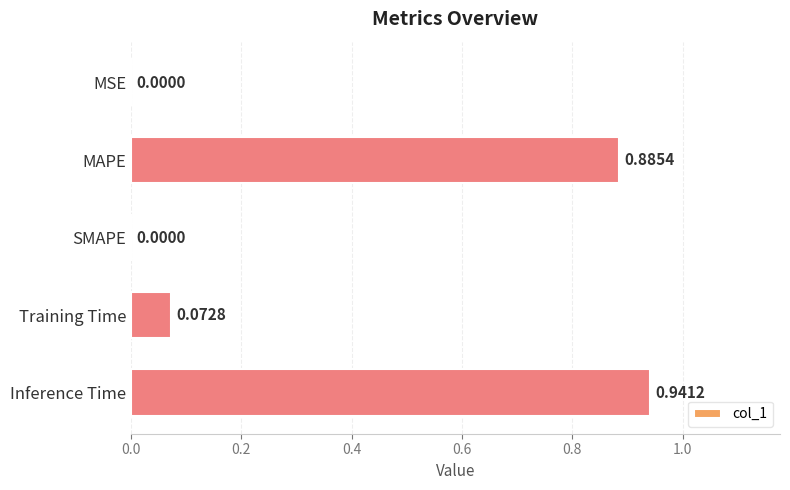

What is the sum of all values?

1.9